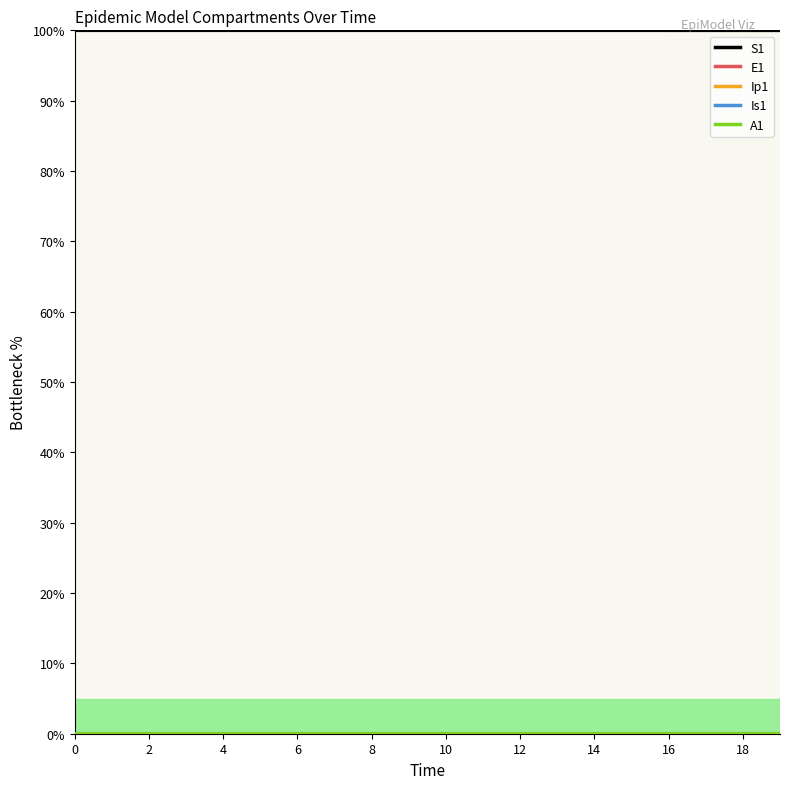

Which series has the largest total across all categories?

S1